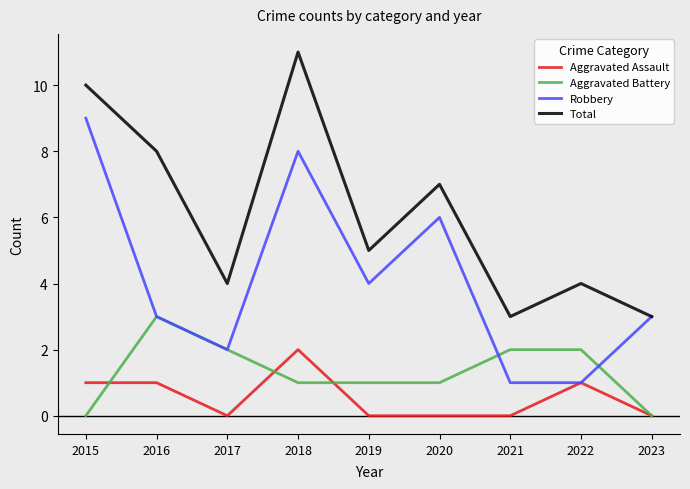

True or false: Aggravated Assault and Total cross at least once.

False